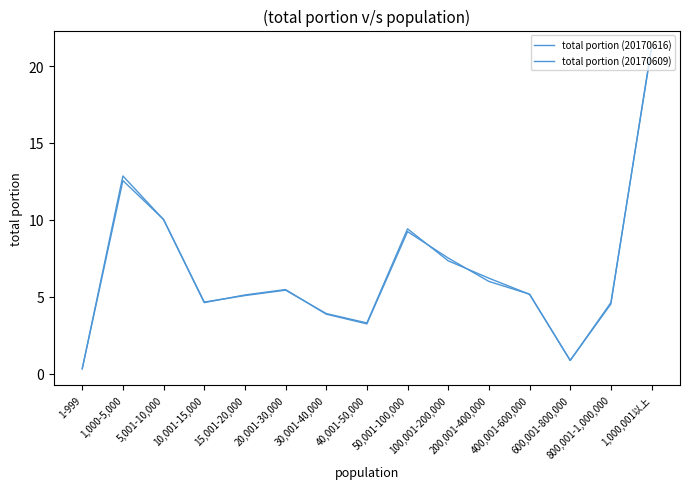

What is the total value across all series at 400,001-600,000?

10.3